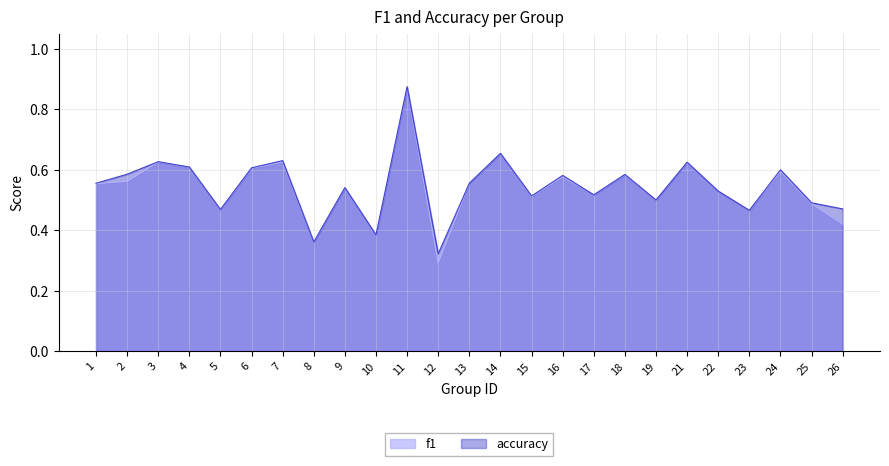

Reading left to right, transcribe all the data shown in this chart.

f1: 0.6	0.6	0.6	0.6	0.5	0.6	0.6	0.4	0.5	0.4	0.9	0.3	0.6	0.7	0.5	0.6	0.5	0.6	0.5	0.6	0.5	0.5	0.6	0.5	0.4
accuracy: 0.6	0.6	0.6	0.6	0.5	0.6	0.6	0.4	0.5	0.4	0.9	0.3	0.6	0.7	0.5	0.6	0.5	0.6	0.5	0.6	0.5	0.5	0.6	0.5	0.5